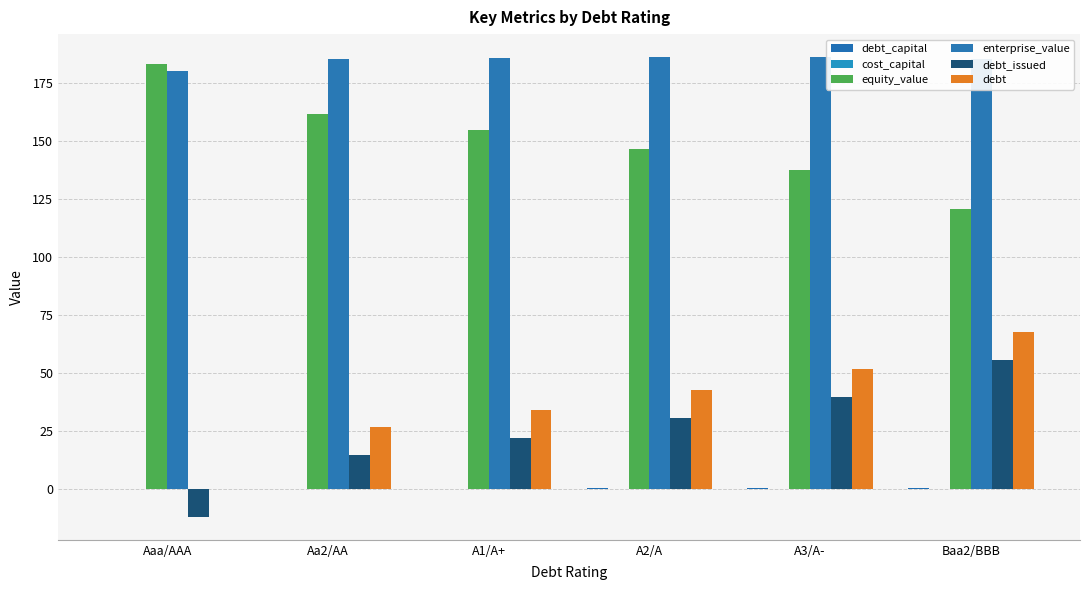

What is the maximum value for enterprise_value?

186.3